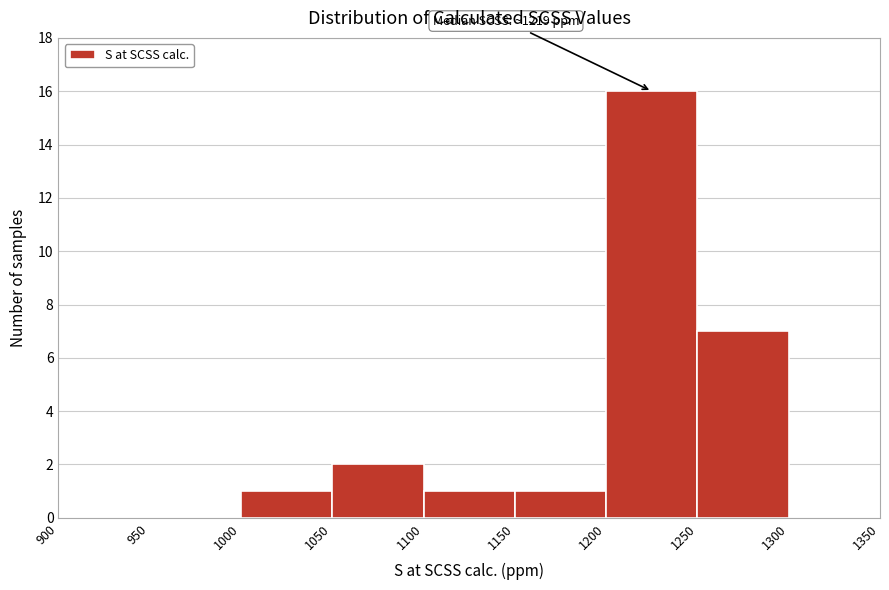

Which range on the x-axis has the tallest bar?

1200 to 1250